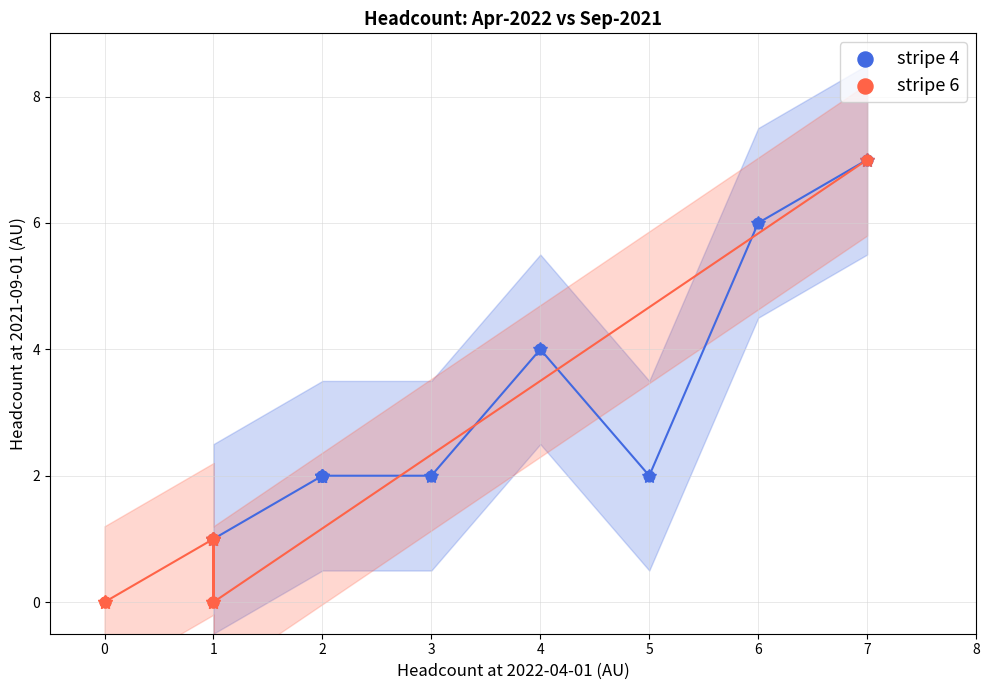

What are all the series names shown in the legend?

stripe 4, stripe 6